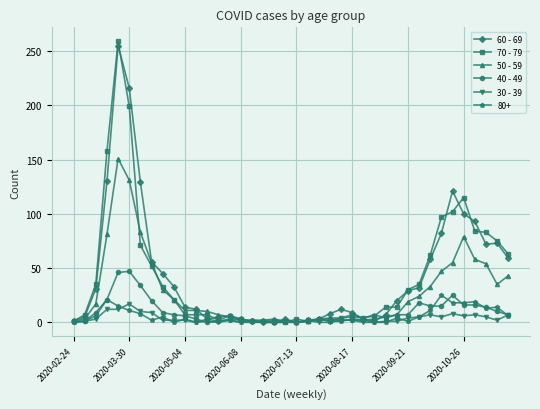

What is the difference between the second highest and second lowest values in the 50 - 59 series?

130